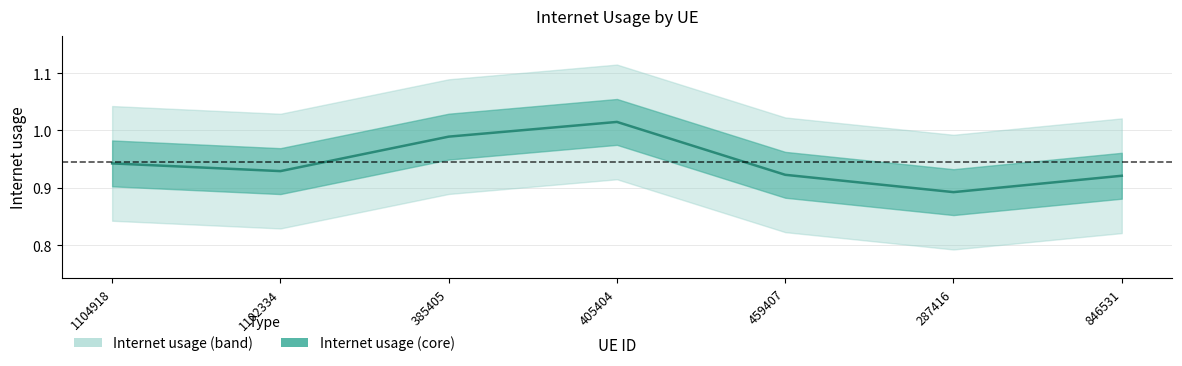

What is the sum of the values at 287416 and 385405?

1.9